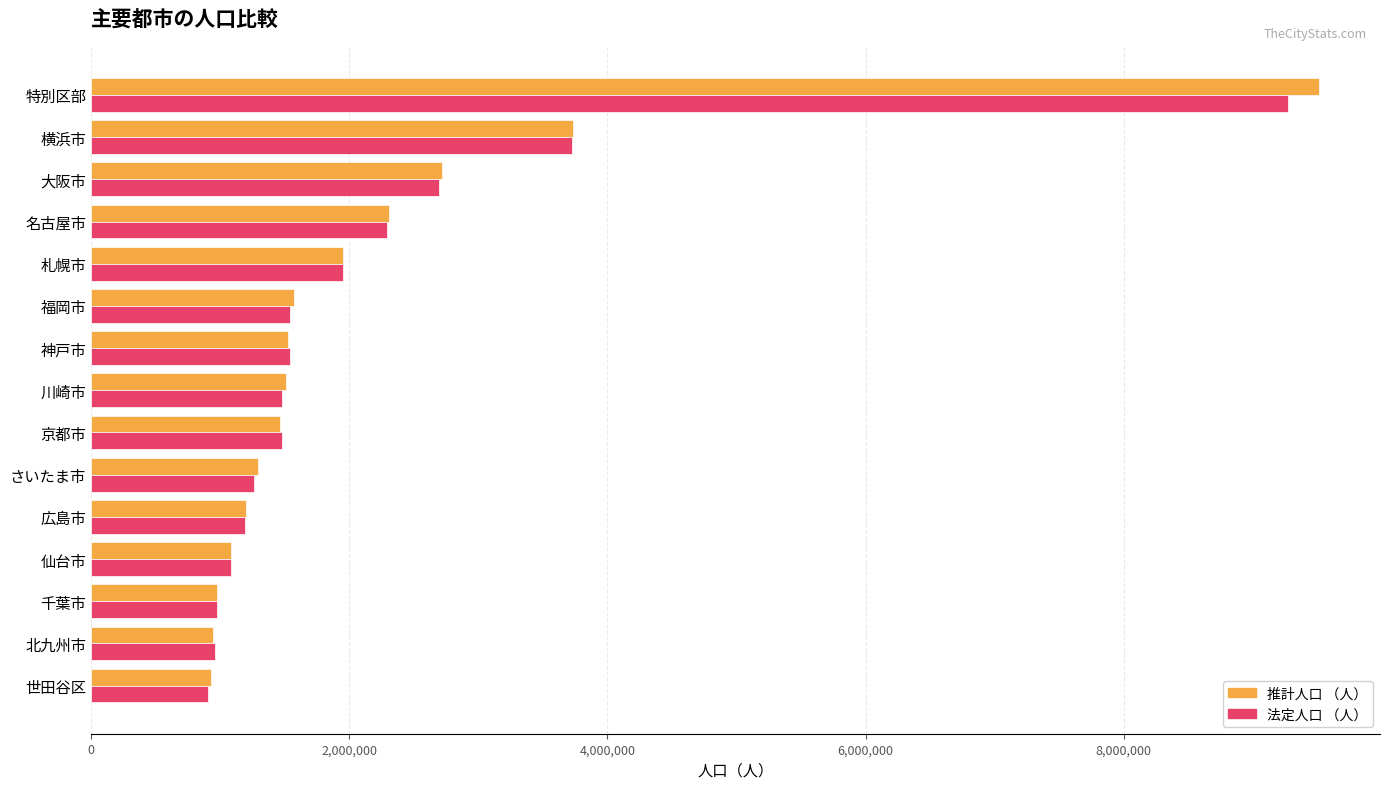

What is the sum of all 法定人口 （人） values?

32339798